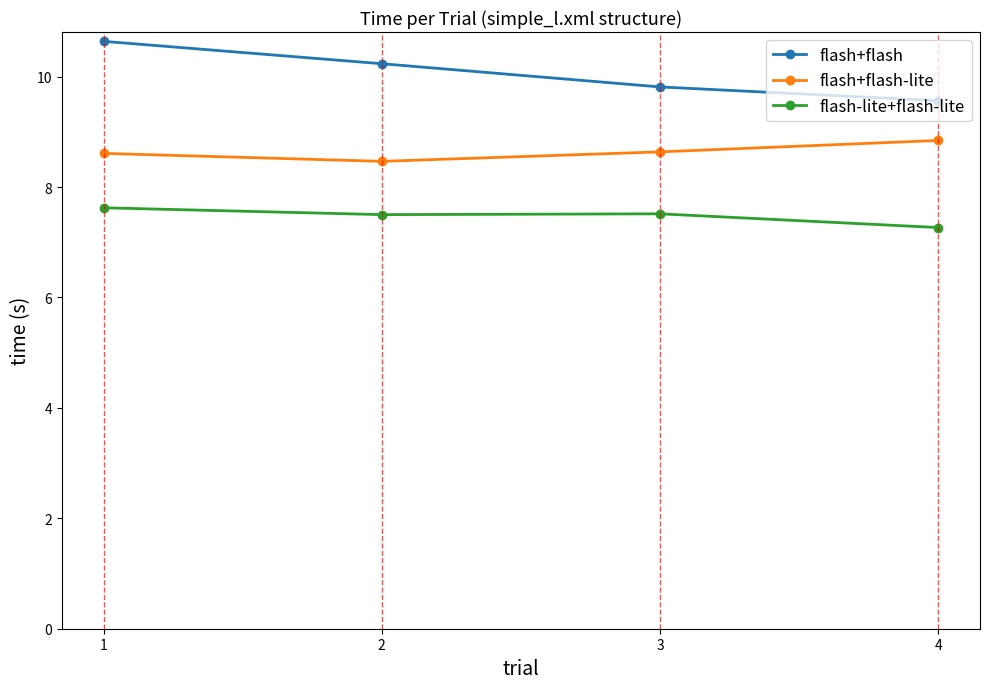

How many categories are shown in the chart?

4